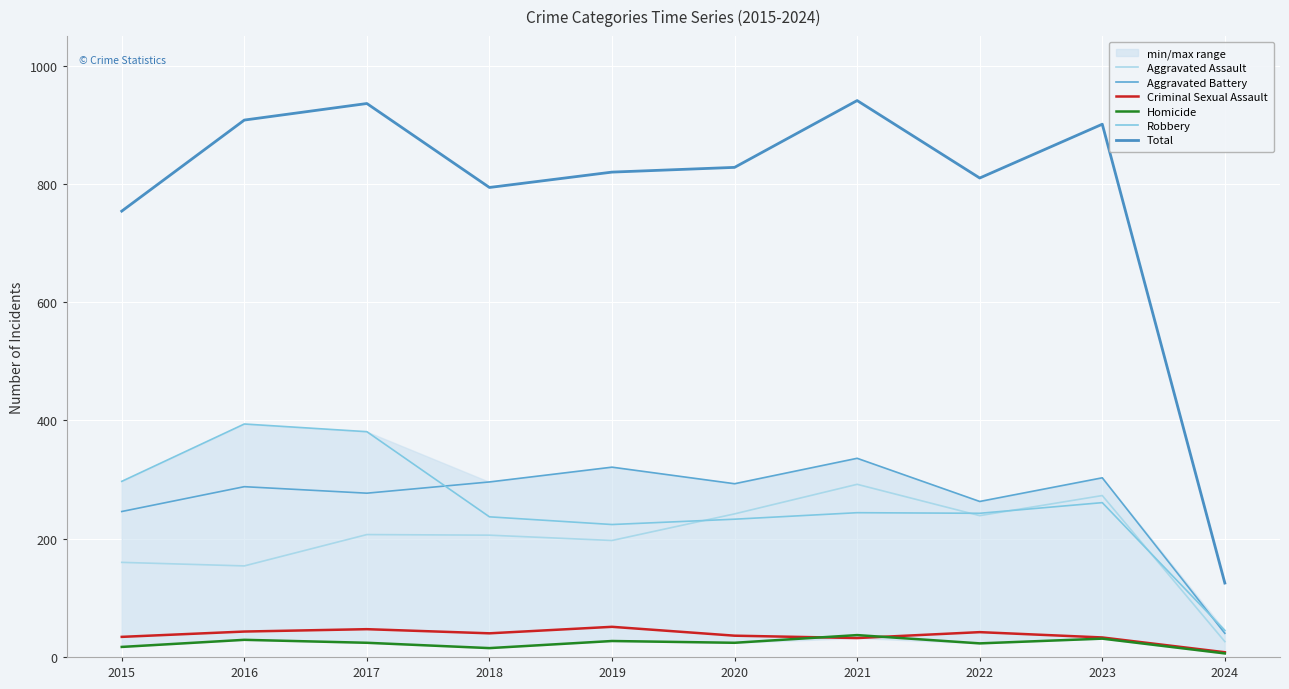

The Criminal Sexual Assault series shows 43 at 2016. True or false?

True